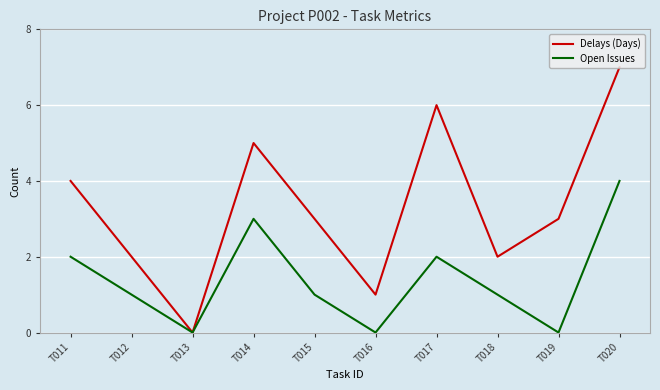

Which series has the widest spread of values?

Delays (Days)